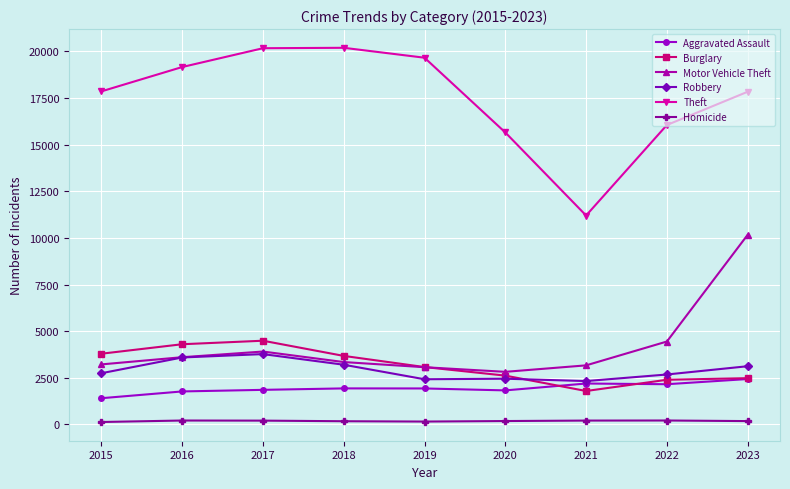

Which series has the largest total across all categories?

Theft